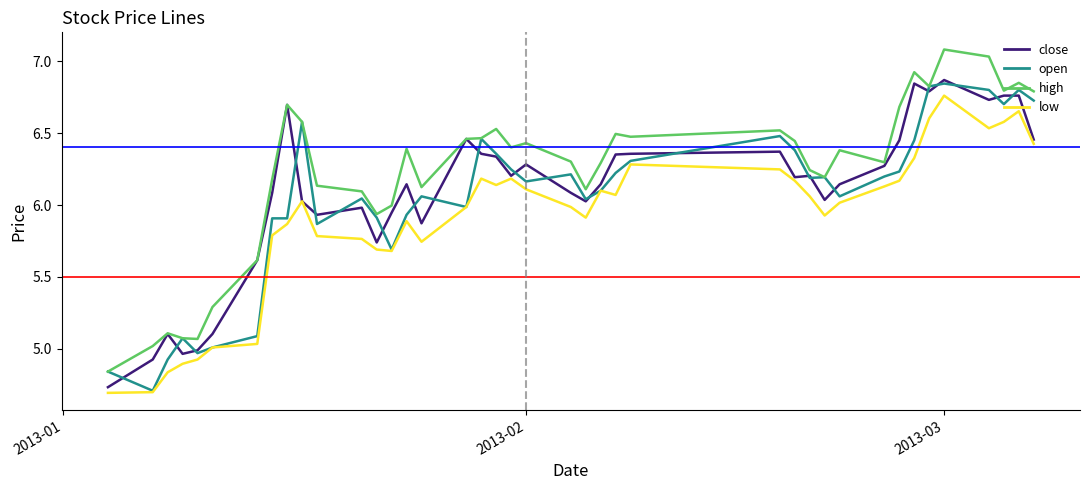

At how many categories does at least one series exceed 7?

2